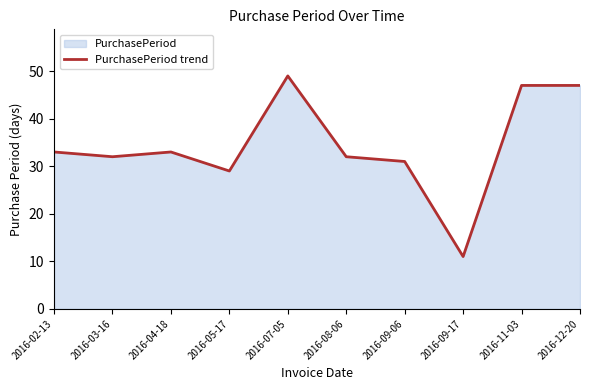

True or false: the data has more than 0 interior local peaks.

True